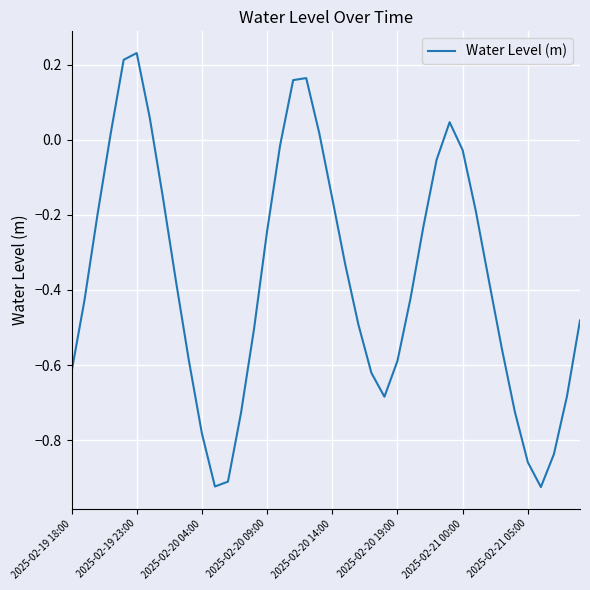

How many values are below zero?

32